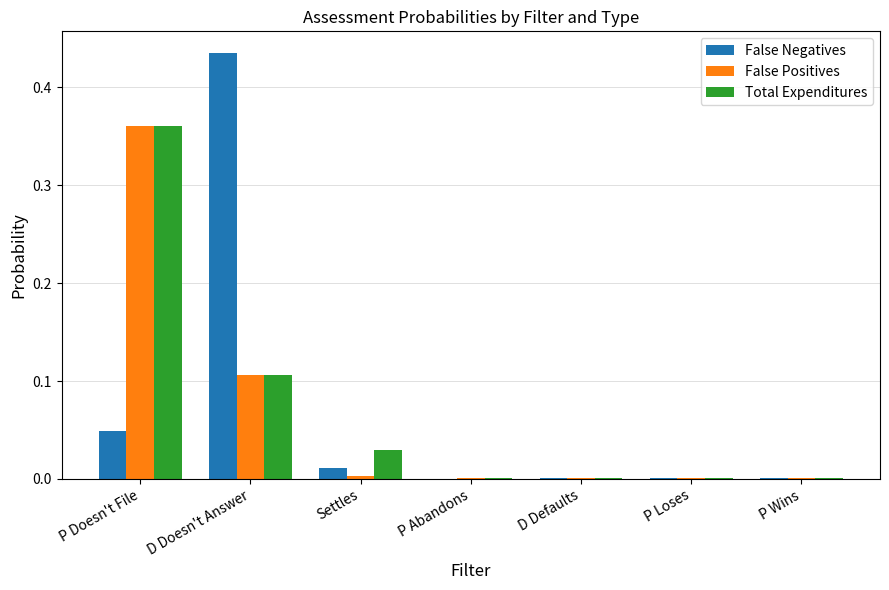

Which category has the highest value in the Total Expenditures series?

P Doesn't File